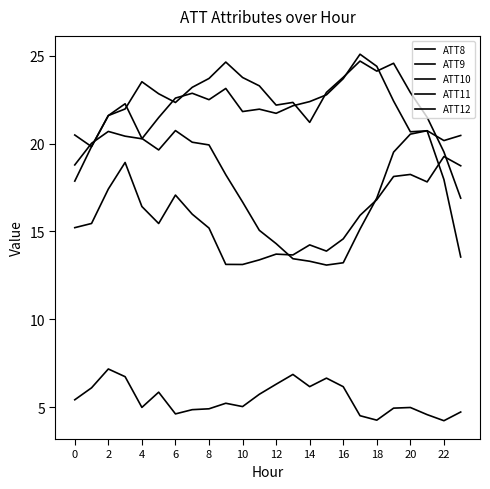

Is this an area chart (filled region under the line)?

No